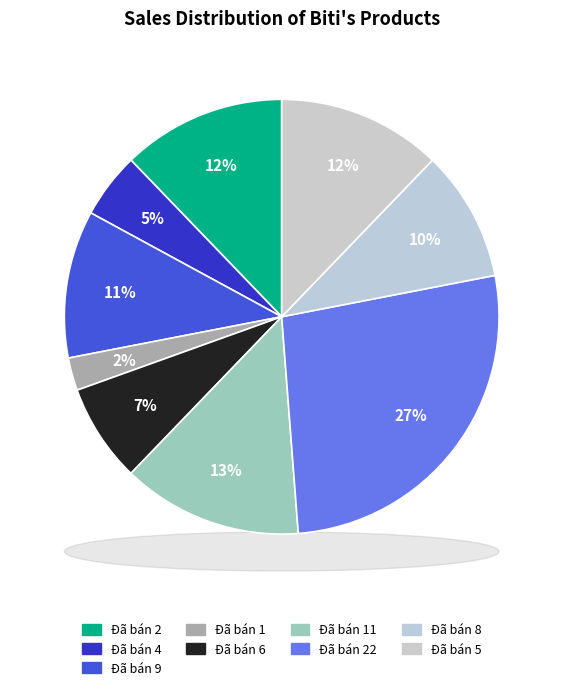

Is there a majority slice in this chart?

No